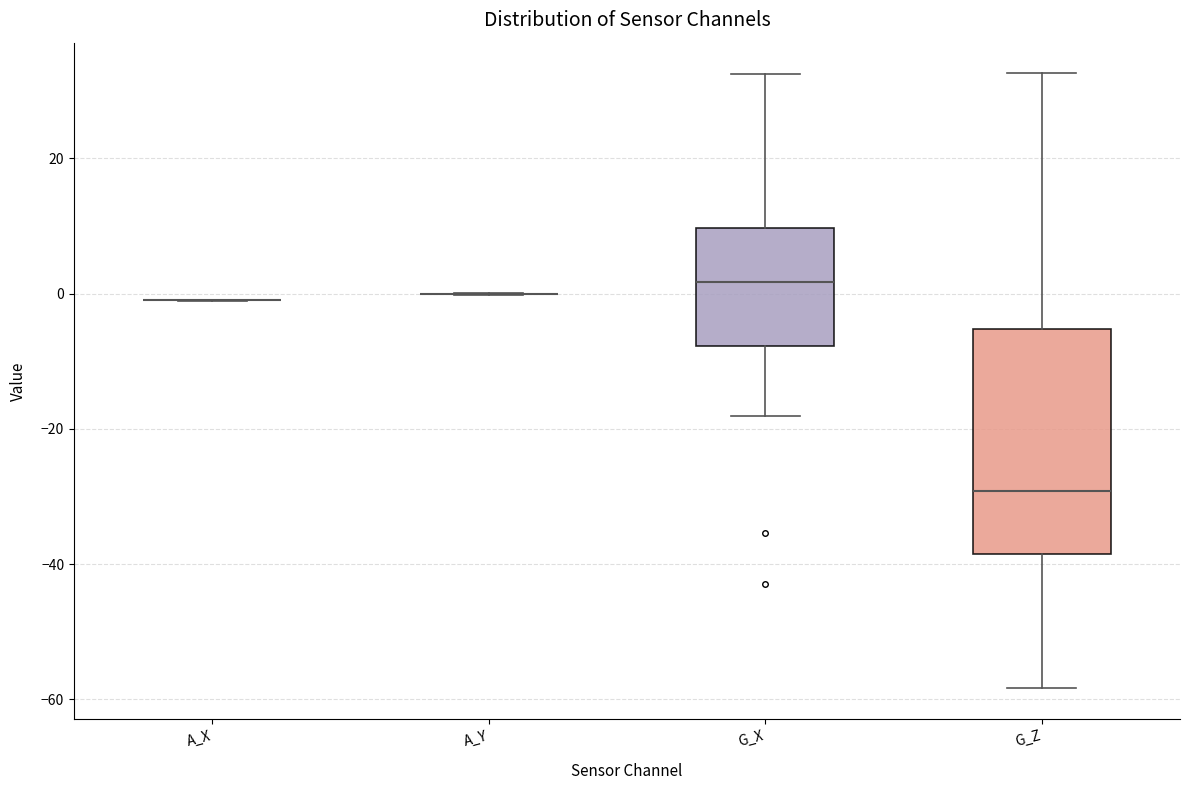

Reading left to right, transcribe this box plot: for each box, give where its median line is, the range the box spans, and where its two whiskers end, as read against the y-axis. The values are not printed on the chart, so give them approximately, as read against the axis.

A_X: box collapsed to a line at -2, whiskers -2 to 0
A_Y: box collapsed to a line at 0, whiskers 0 to 0
G_X: median 2, box -8 to 10, whiskers -18 to 32
G_Z: median -30, box -38 to -6, whiskers -58 to 32